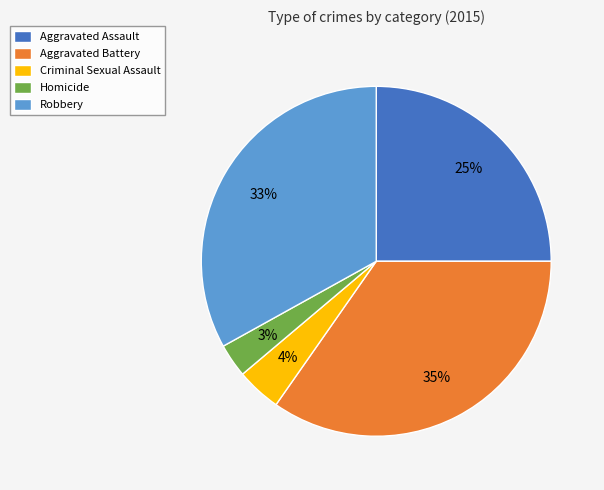

The Criminal Sexual Assault slice represents 4% of the pie. True or false?

True